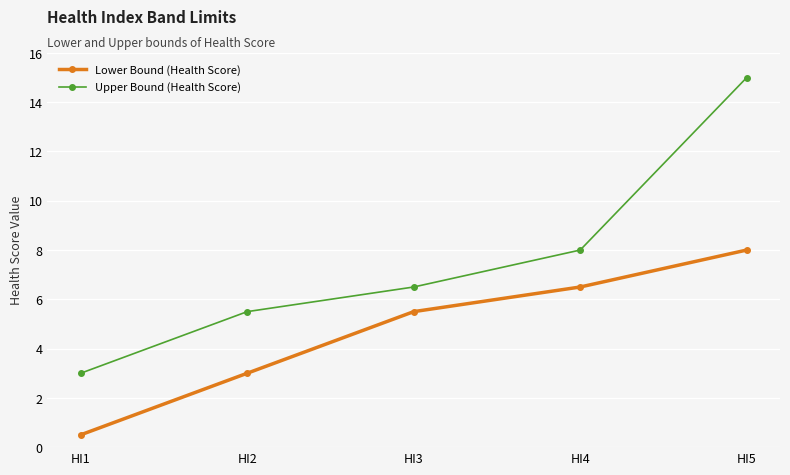

What is the lowest value of the Lower Bound (Health Score) series?

0.5